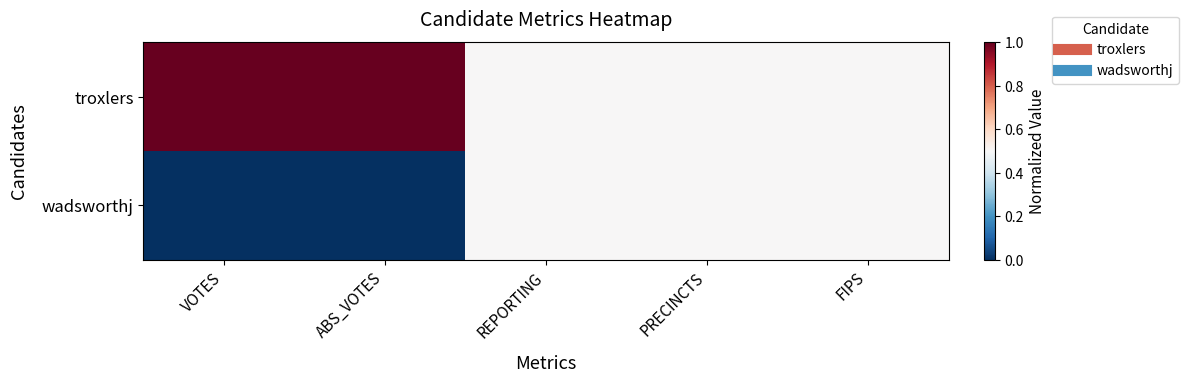

List the series in order of their overall mean, highest first.

troxlers, wadsworthj